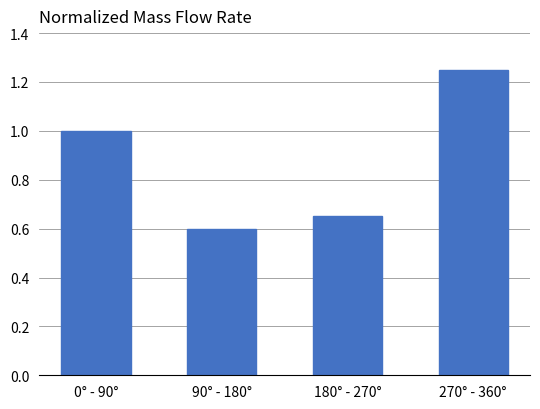

List the labels in order of value, smallest first.

90° - 180°, 180° - 270°, 0° - 90°, 270° - 360°